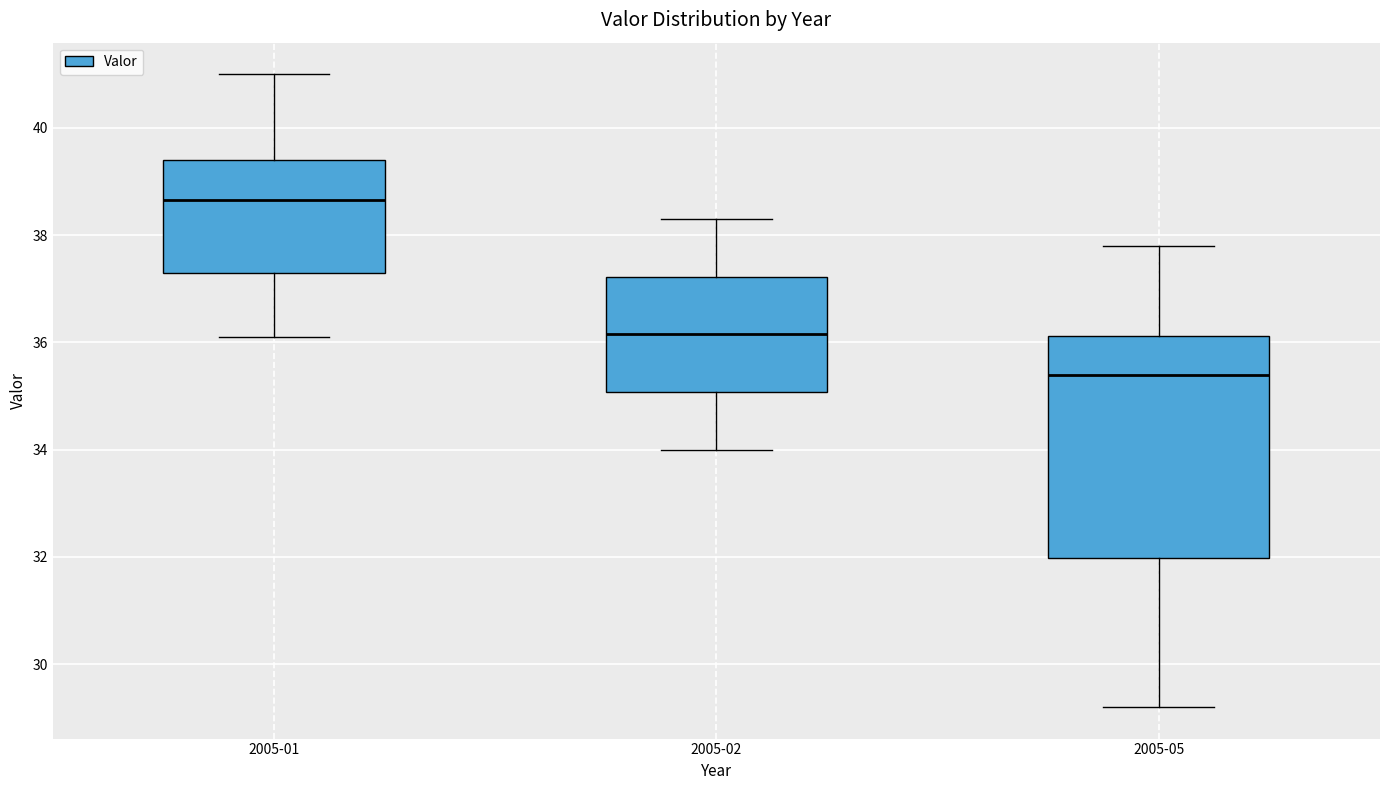

Which box has the lowest median line?

2005-05